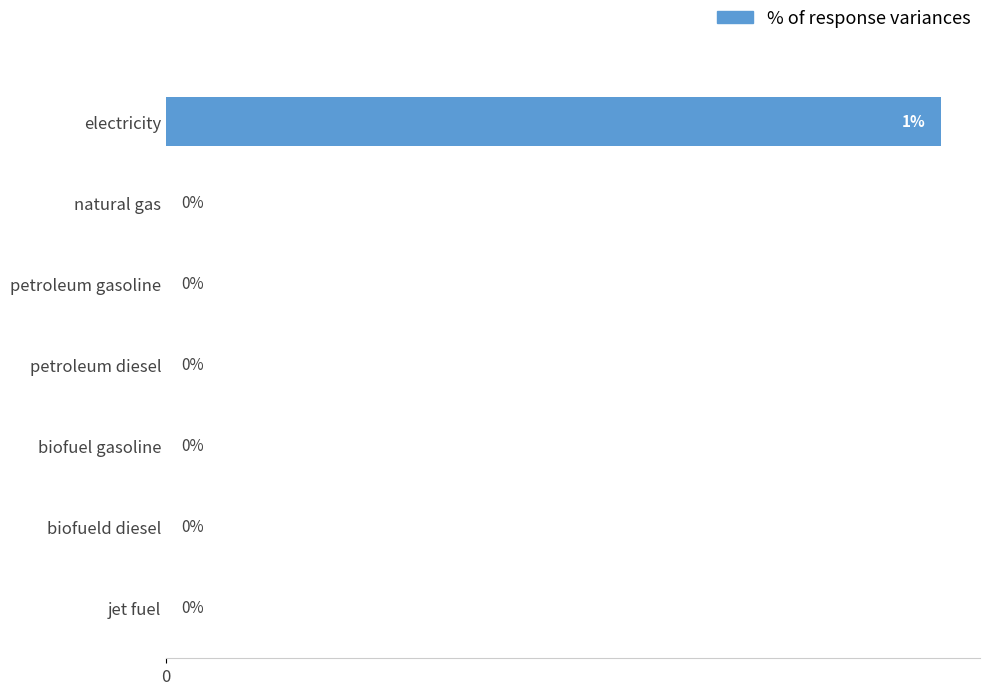

At which category does the chart reach its peak across all series?

electricity